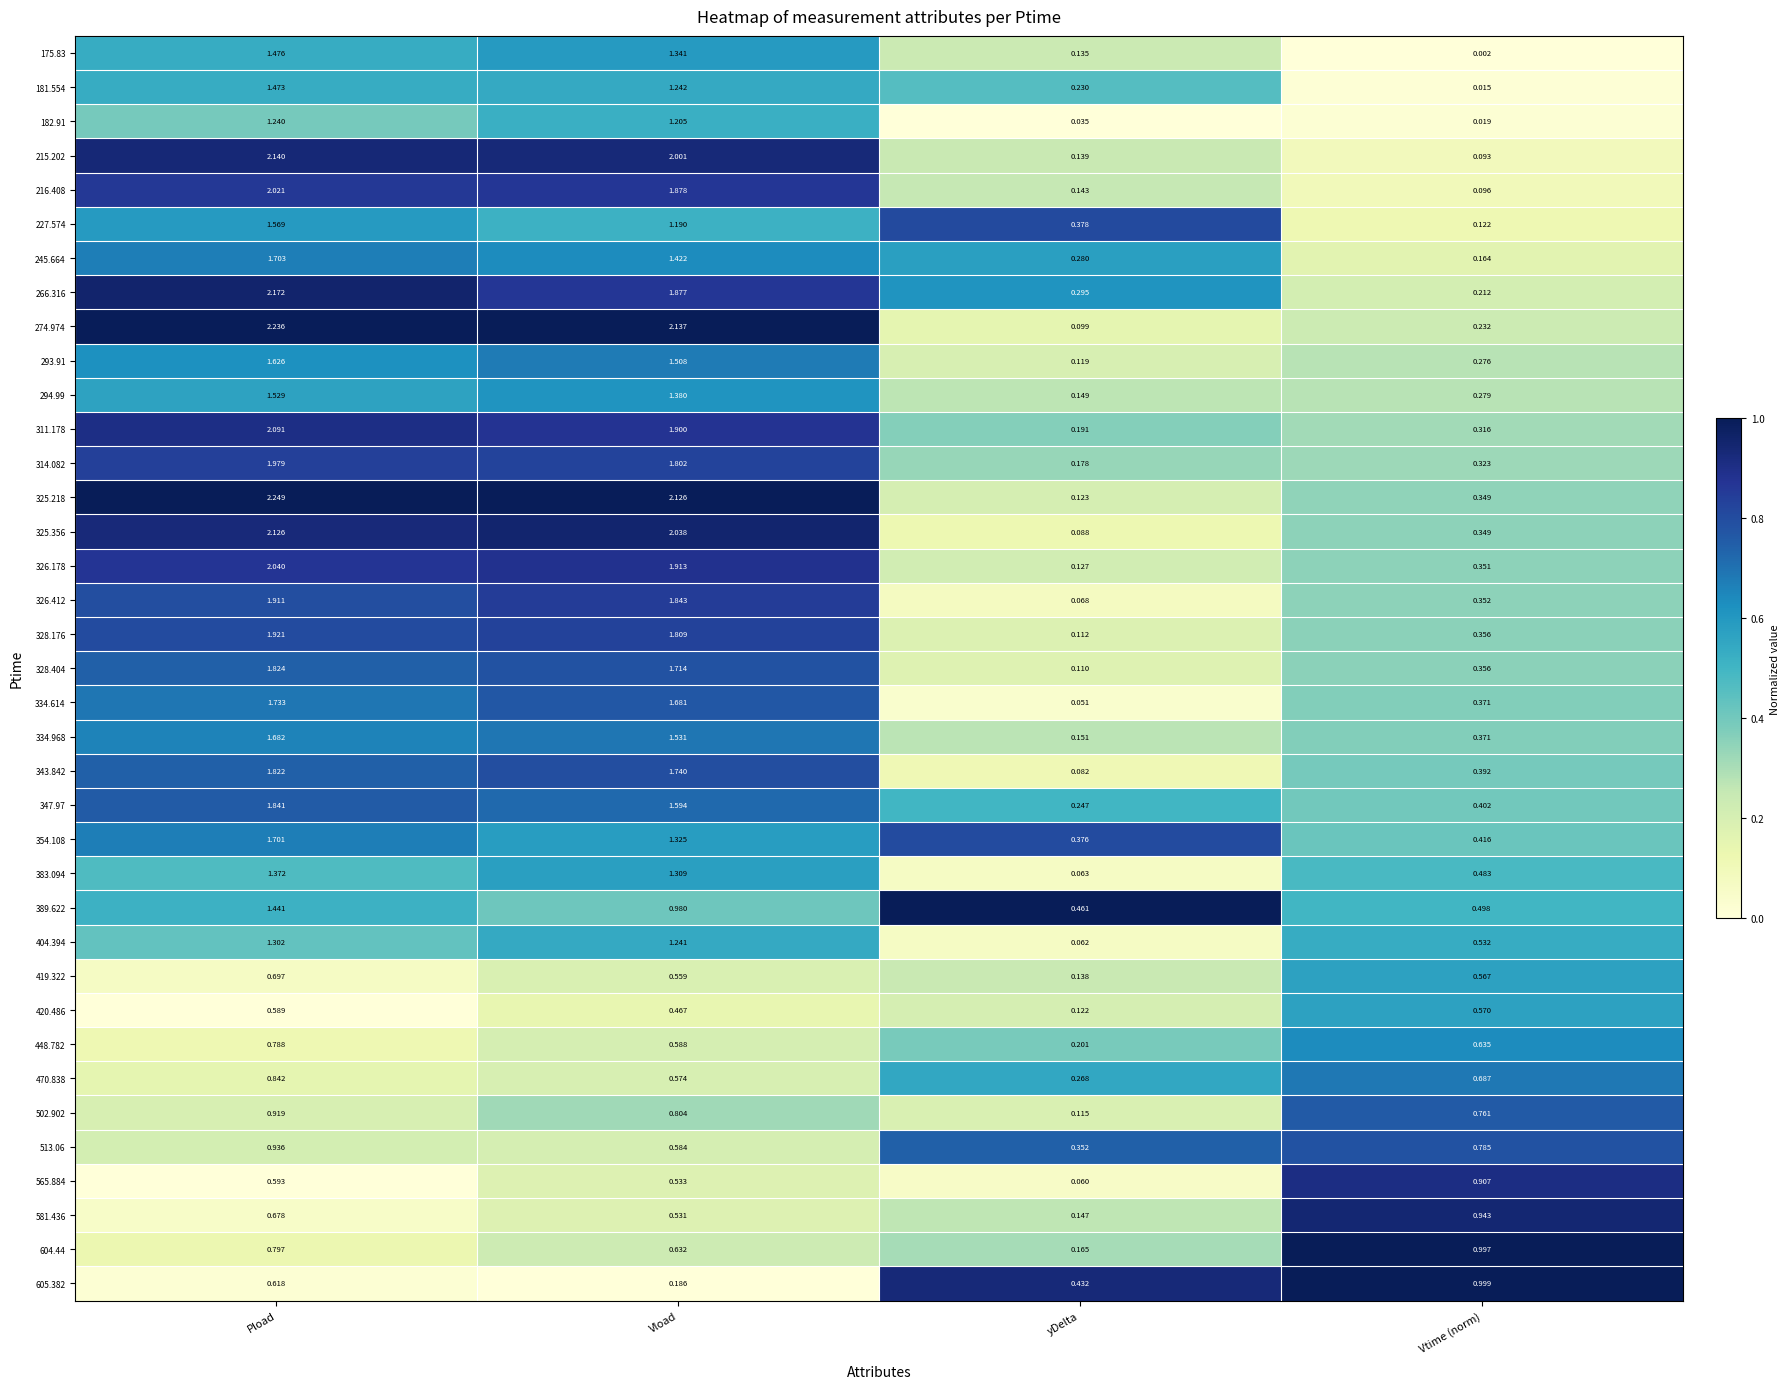

Which series has the largest total across all categories?

325.218